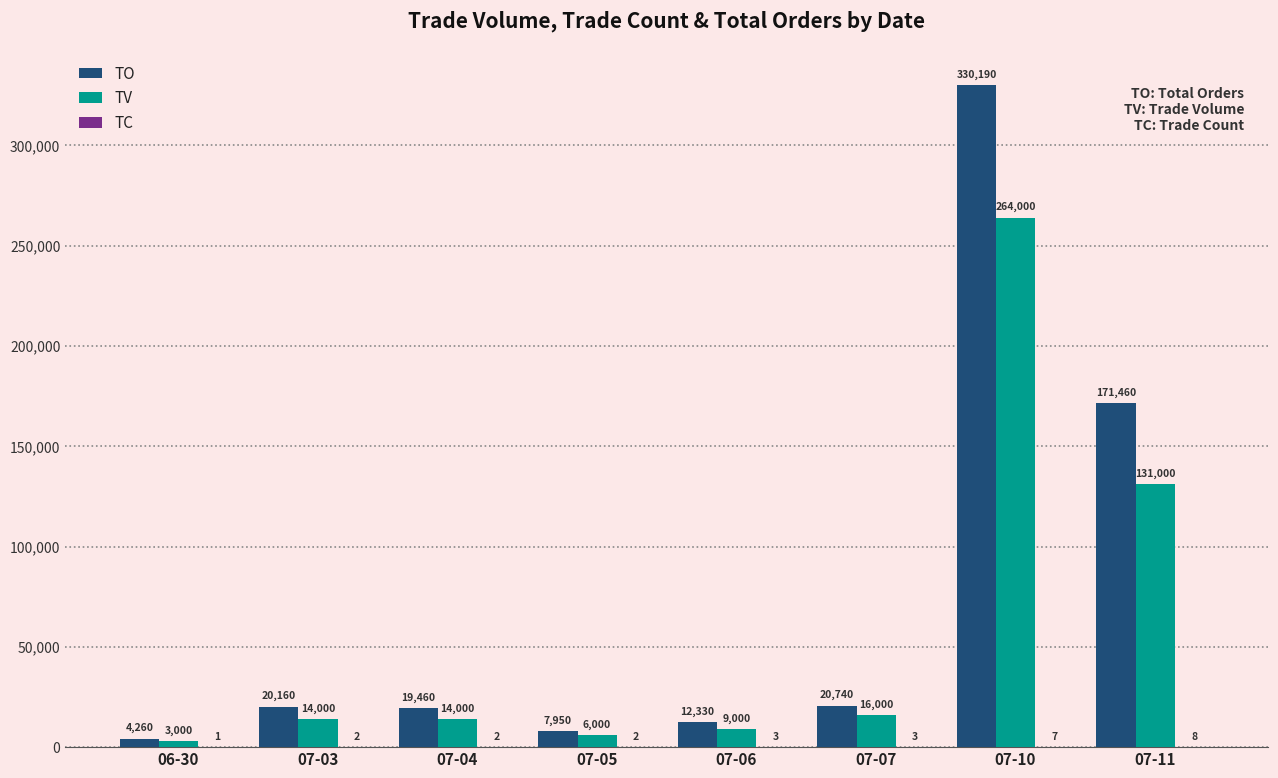

Read the TO value at 07-11.

171460